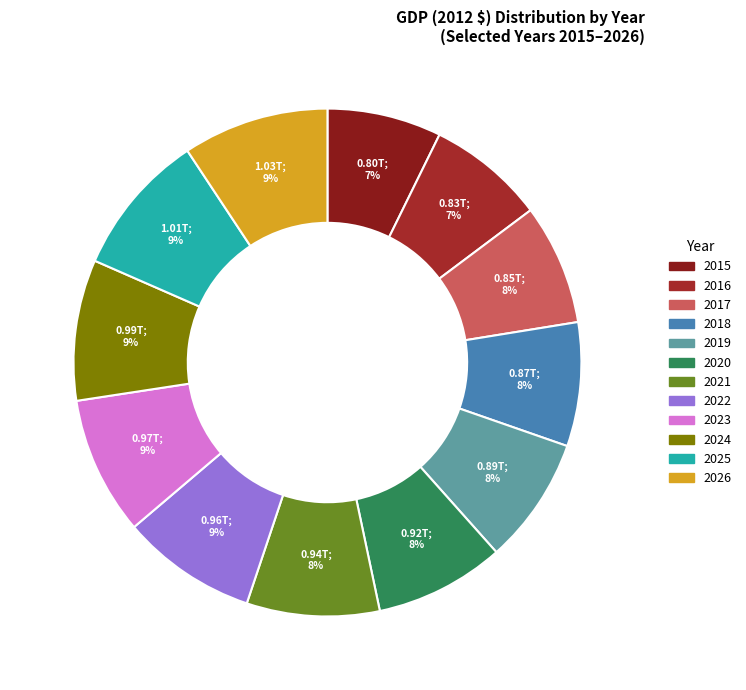

To the nearest percent, what is the average slice percentage?

8%